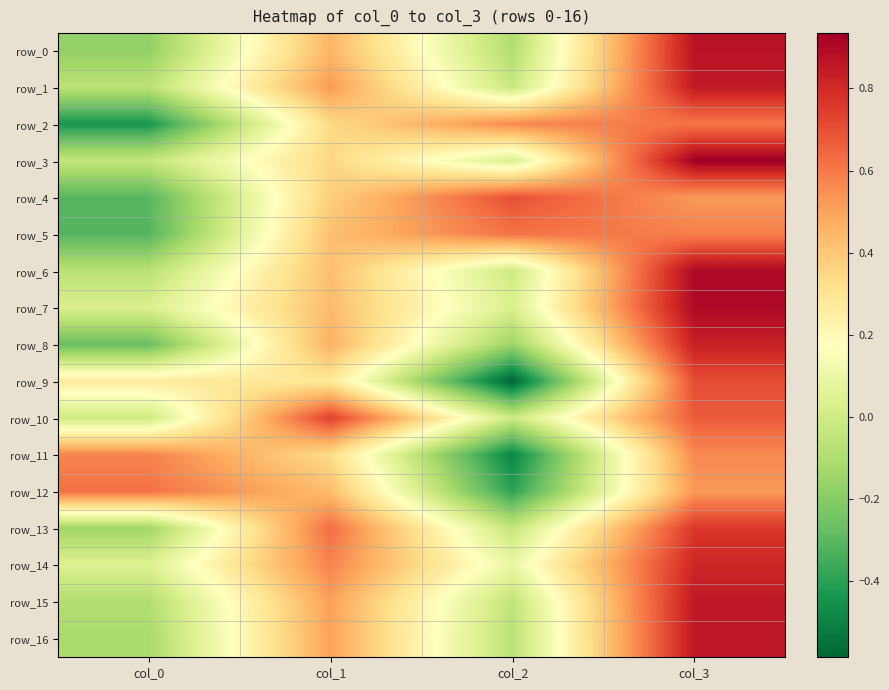

How many positive values does the row_4 series have?

3